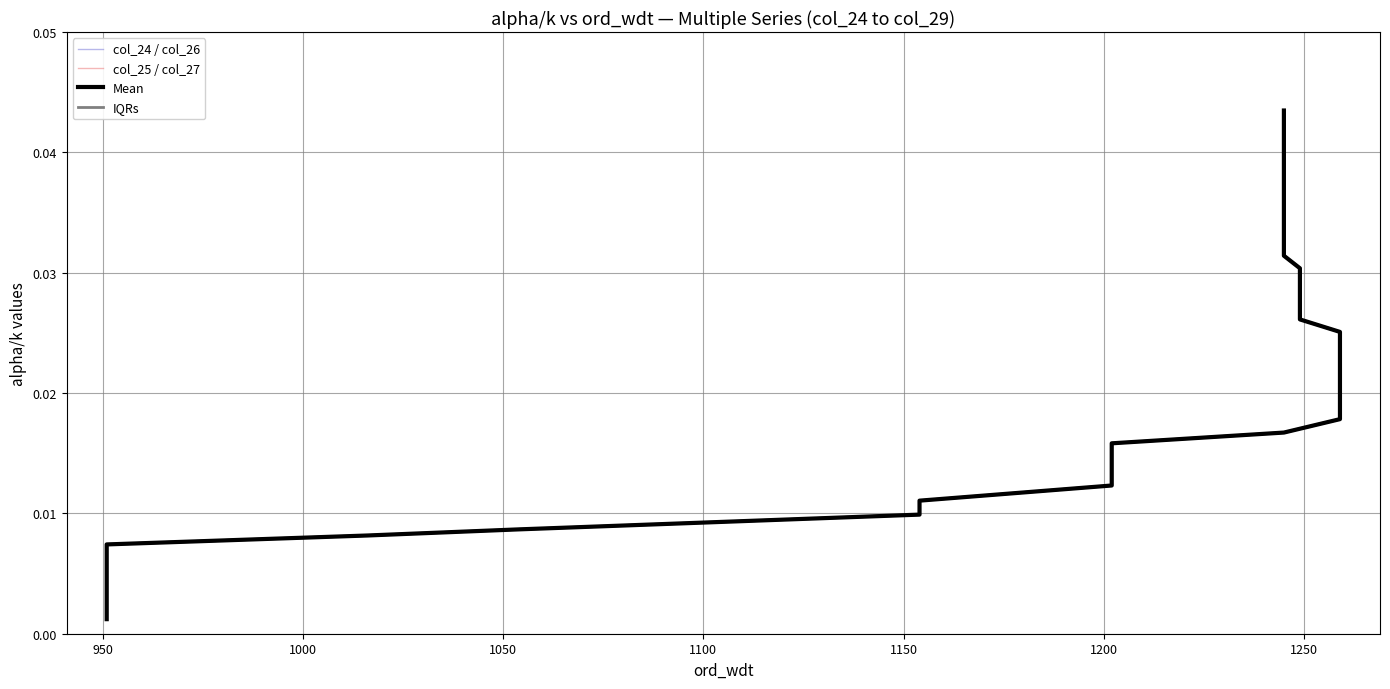

True or false: col_24 and IQRs cross at least once.

False